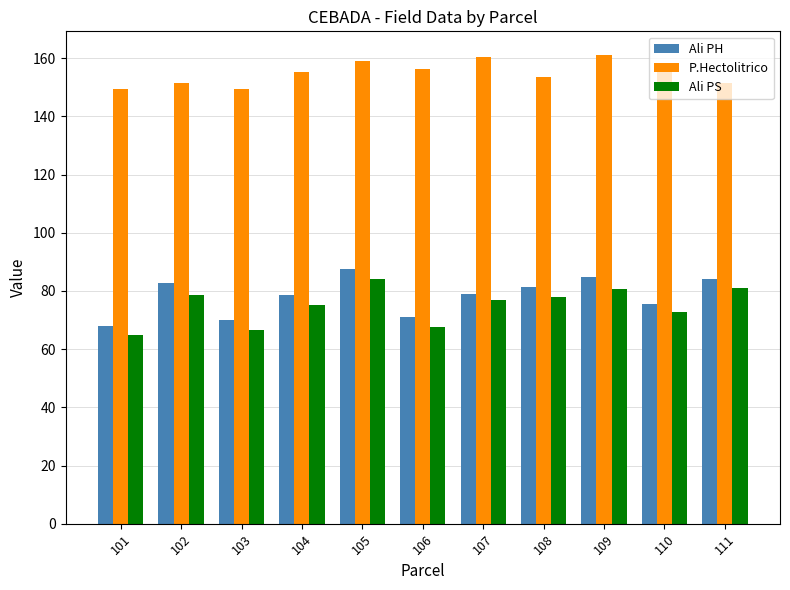

What is the sum of the Ali PH values at 105 and 107?

166.8